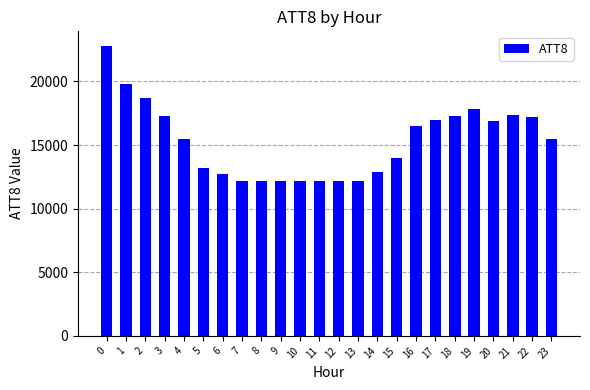

Reading left to right, what are all the values shown in this chart?

22800	19800	18700	17300	15500	13200	12700	12200	12200	12200	12200	12200	12200	12200	12900	14000	16500	17000	17300	17800	16900	17400	17200	15500